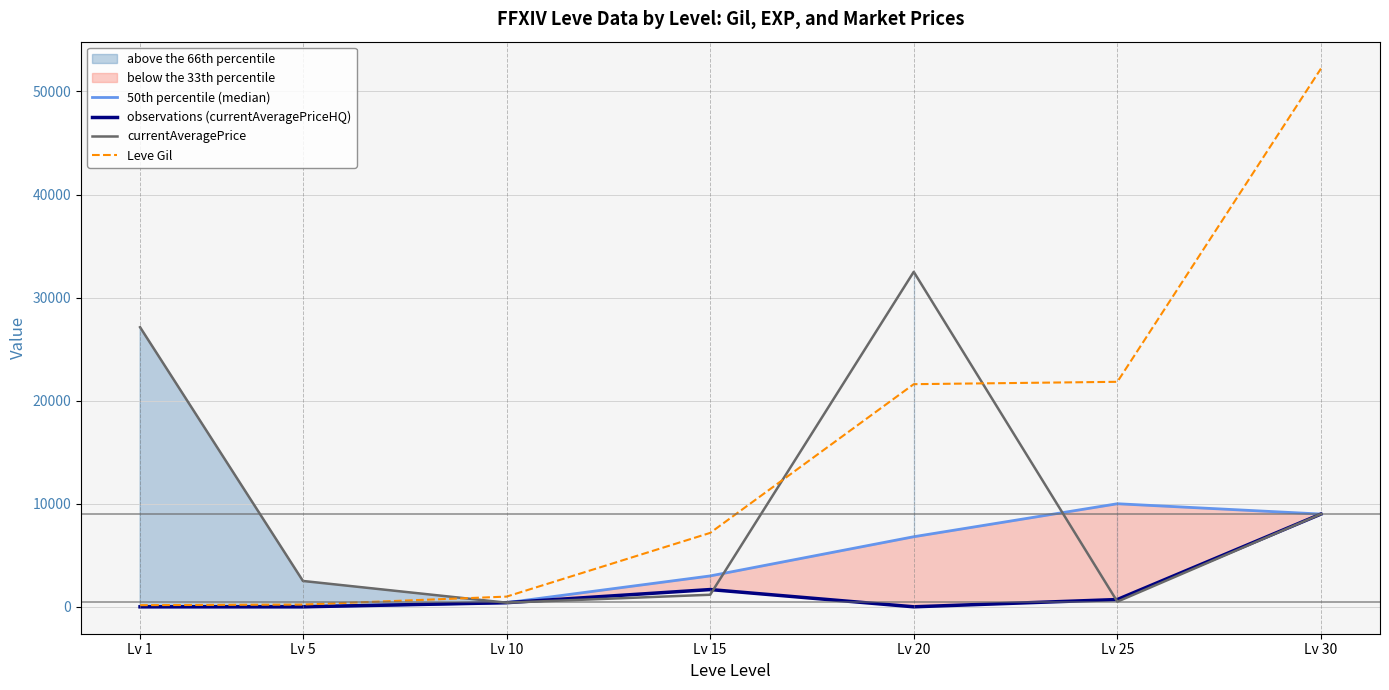

What is the total value across all series at Lv 30?

79220